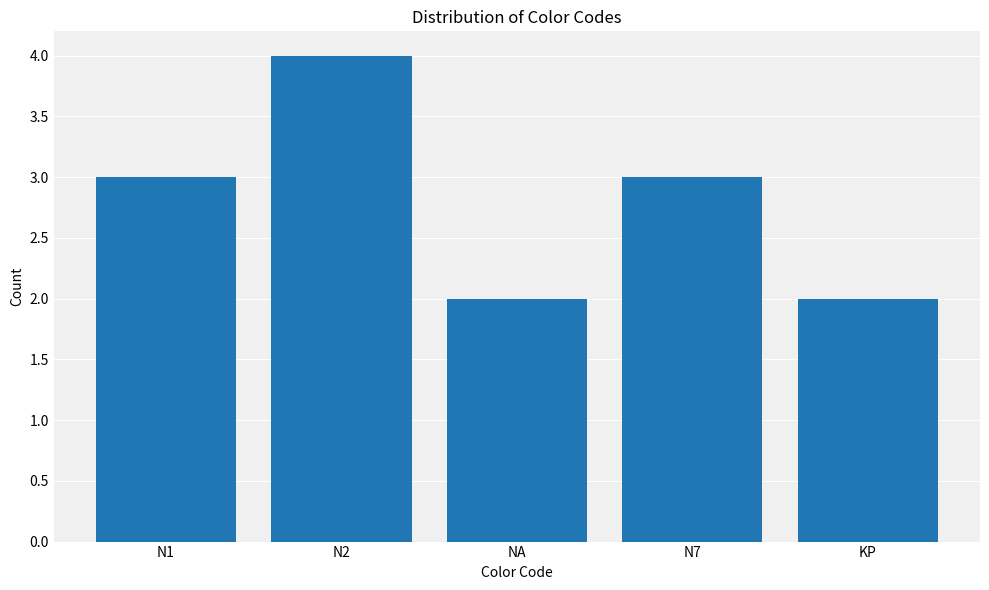

Between N2 and N7, which is larger?

N2